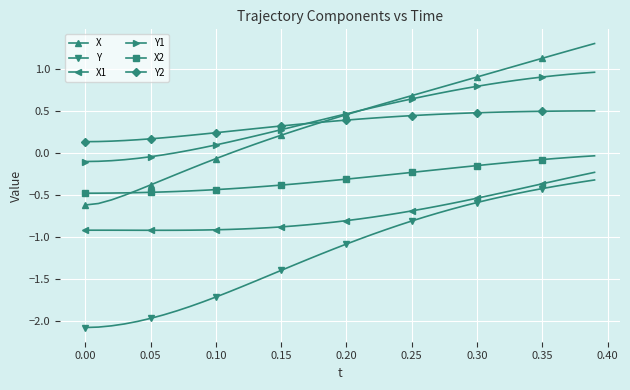

What is the sum of all X values?

15.3